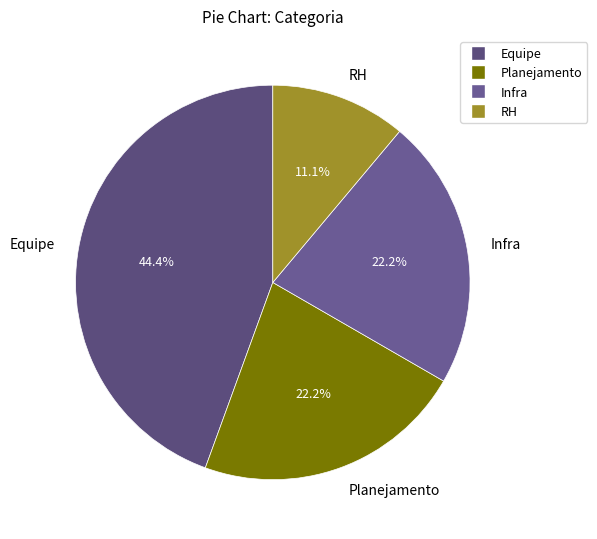

Which category has the smallest portion of the pie?

RH